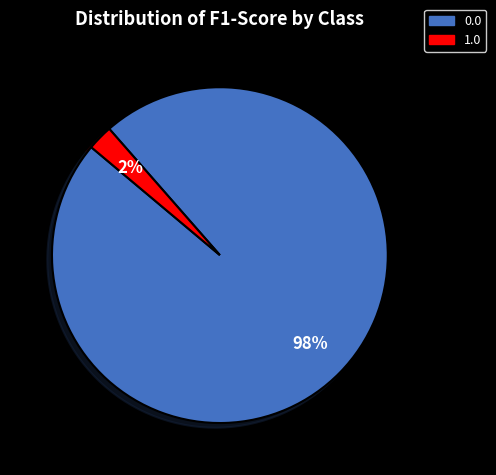

To the nearest percent, what is the combined percentage of 1.0 and 0.0?

100%